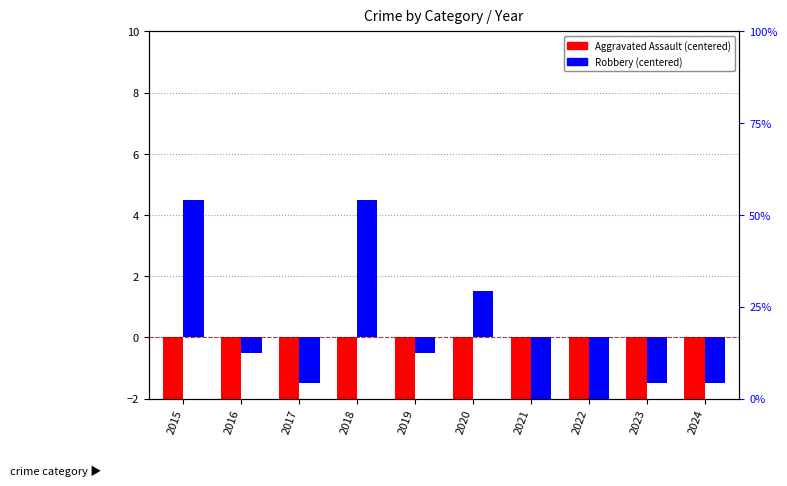

Are the bars horizontal?

No